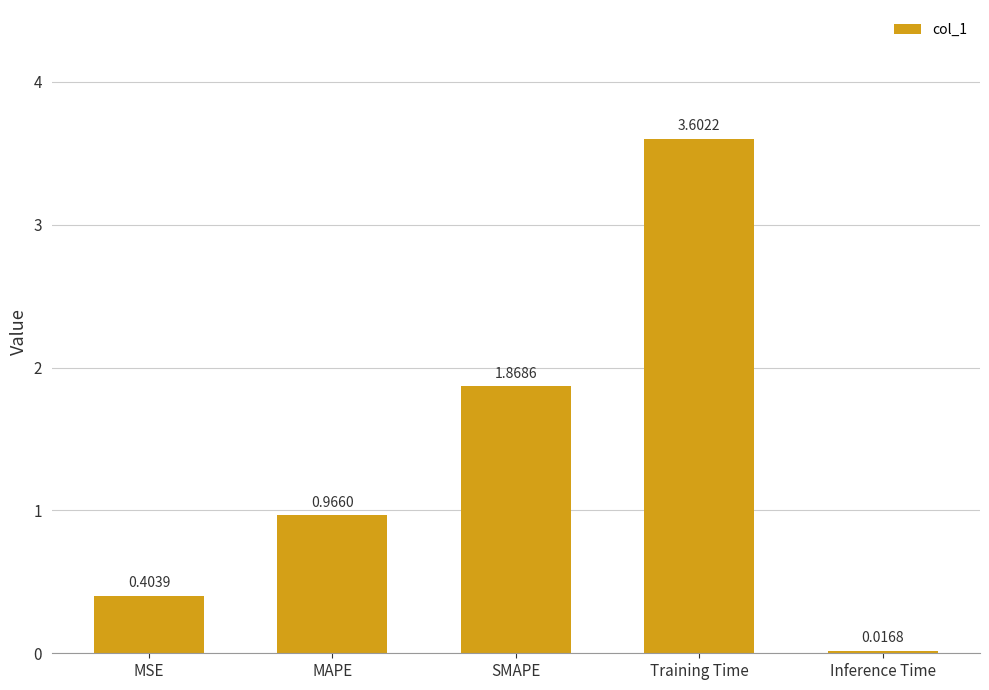

What is the label of the 4th bar from the right?

MAPE